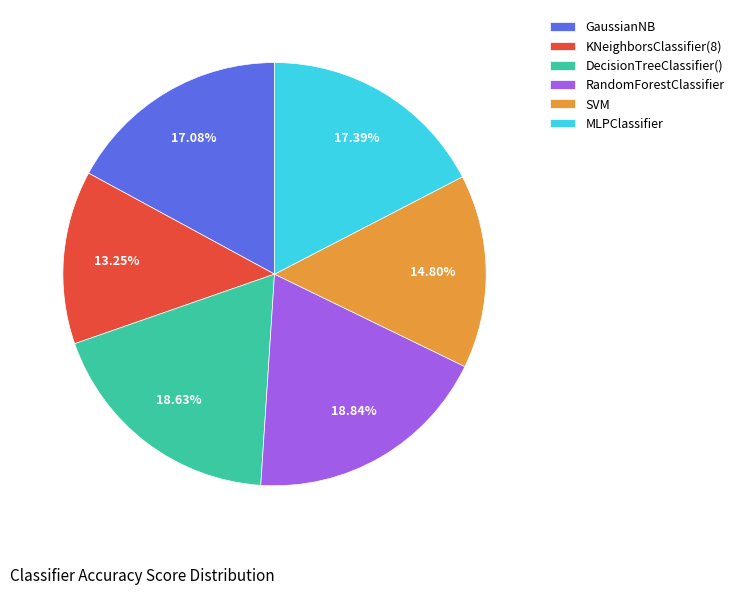

To the nearest percent, what percentage of the pie is MLPClassifier?

17%